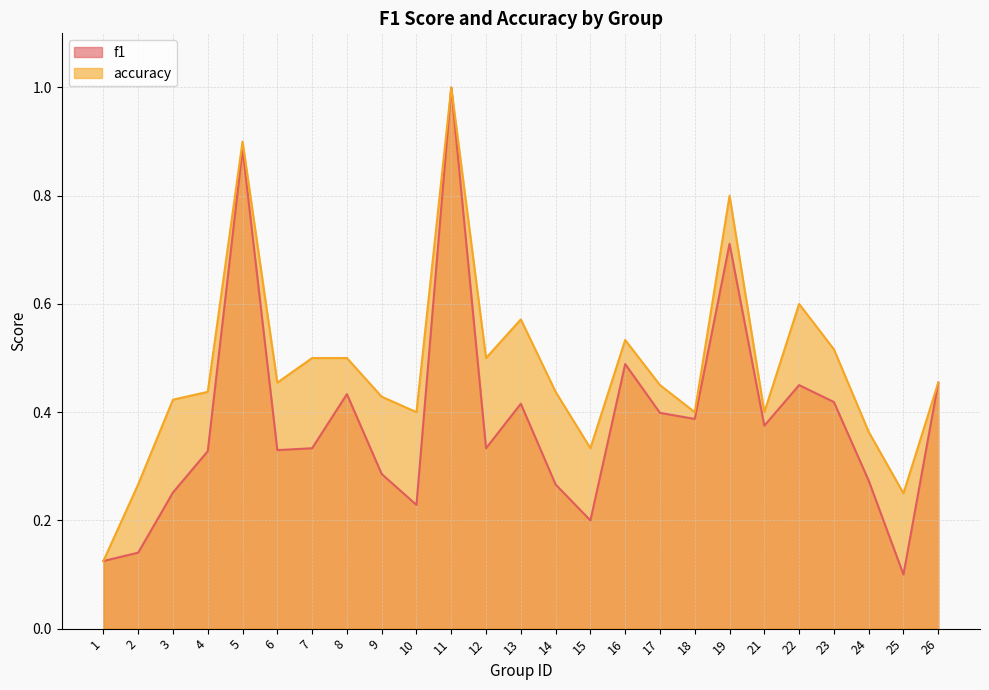

In f1, how many points are lower than both neighbors (excluding endpoints)?

7